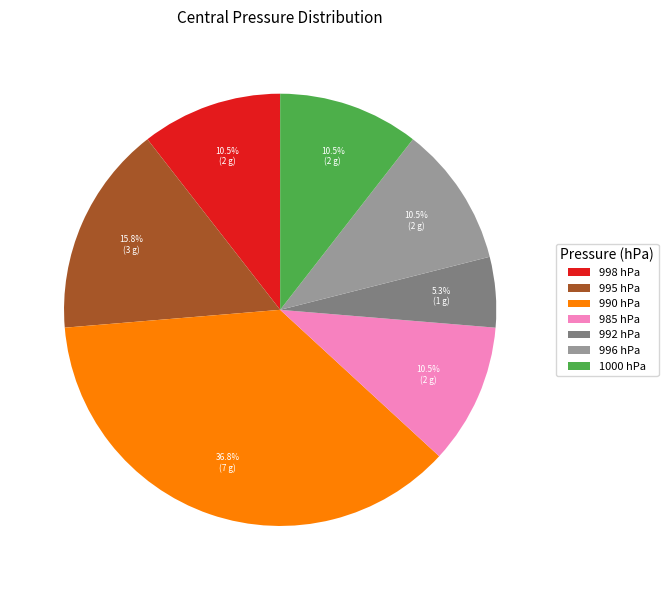

How much of the chart is everything except 998 hPa?

89.5%